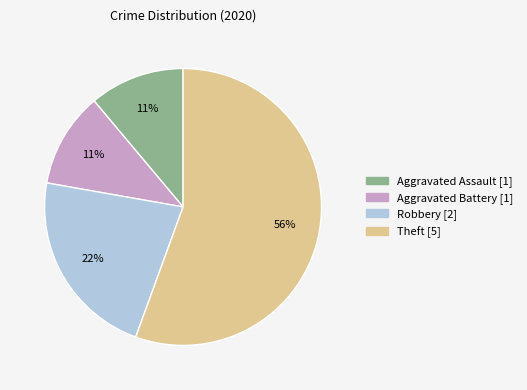

Do Robbery and Aggravated Assault together represent more than half of the pie?

No